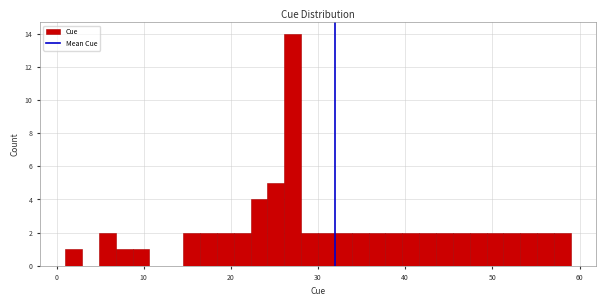

Around what value on the x-axis is the tallest bar? Give the approximate position of its centre, as read against the axis.

27